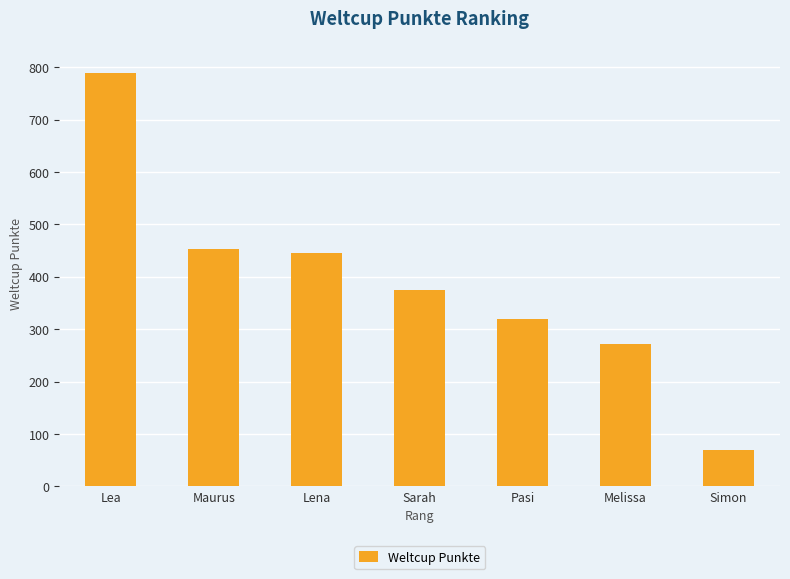

Rank the categories by value from lowest to highest.

Simon, Melissa, Pasi, Sarah, Lena, Maurus, Lea